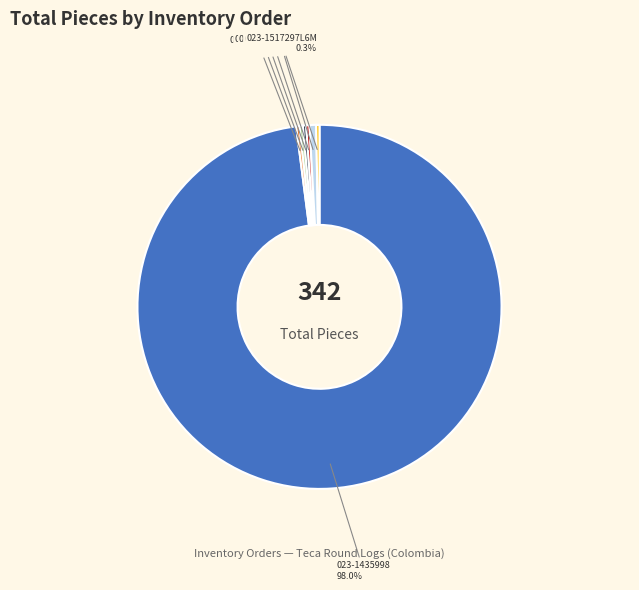

To the nearest percent, what percentage of the pie is 023-1517705L?

1%